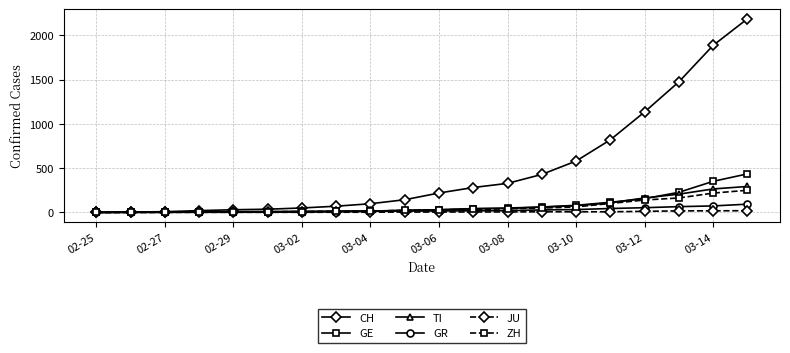

Which series has the largest total across all categories?

CH